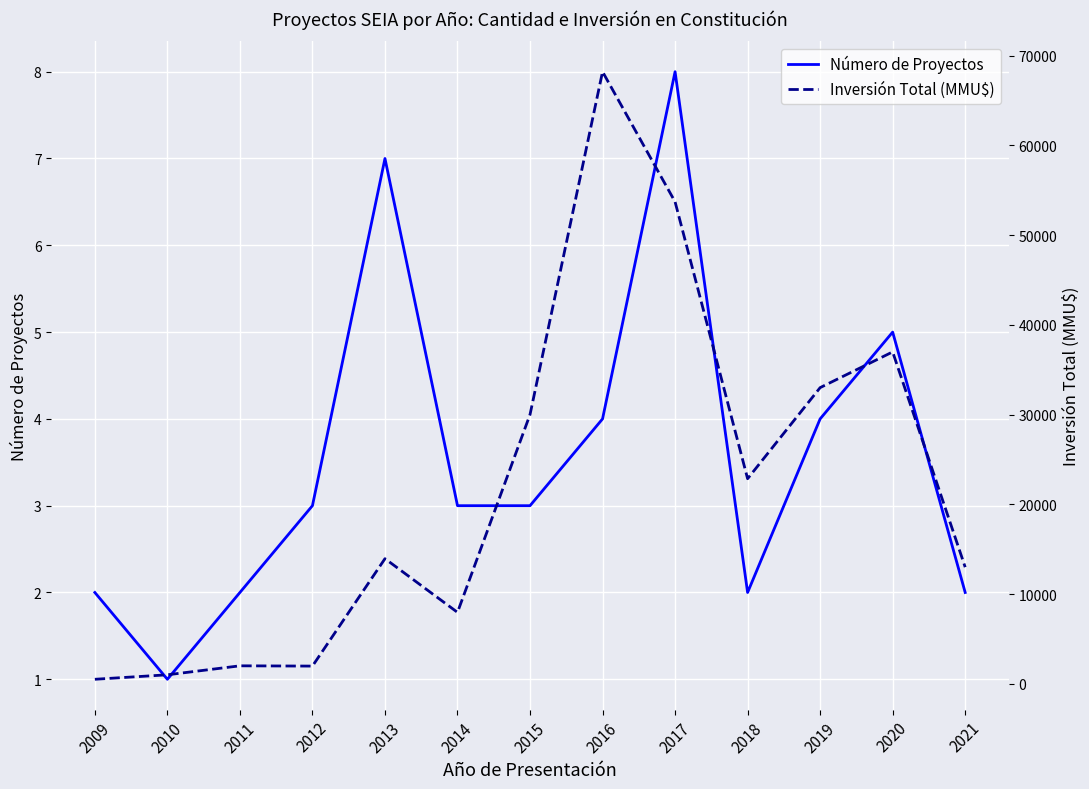

What is the average value of the Inversión Total (MMU$) series?

21931